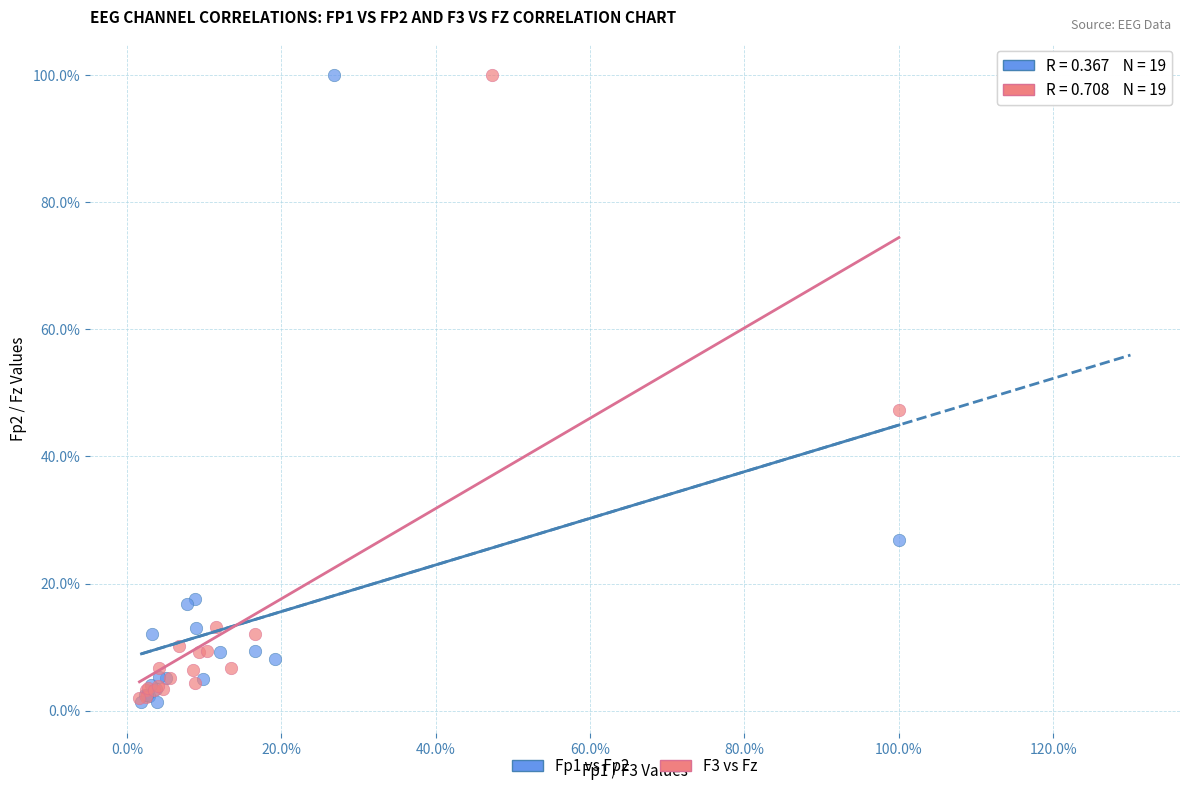

What are all the series names shown in the legend?

Fp1 vs Fp2, F3 vs Fz